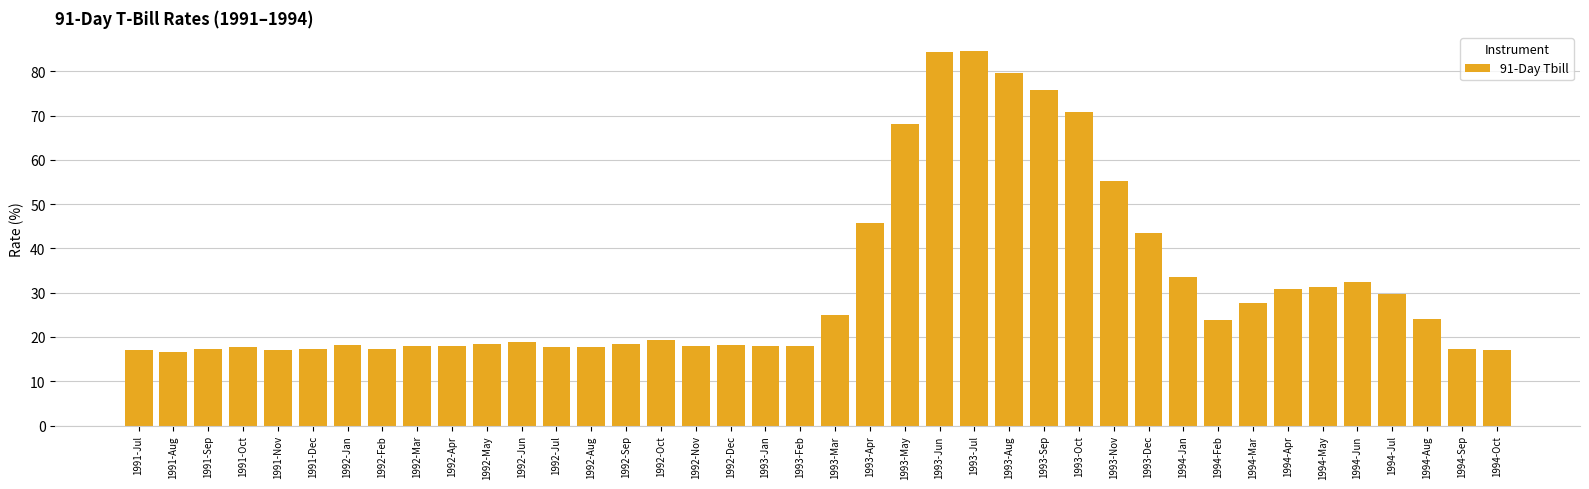

Are the bars horizontal?

No